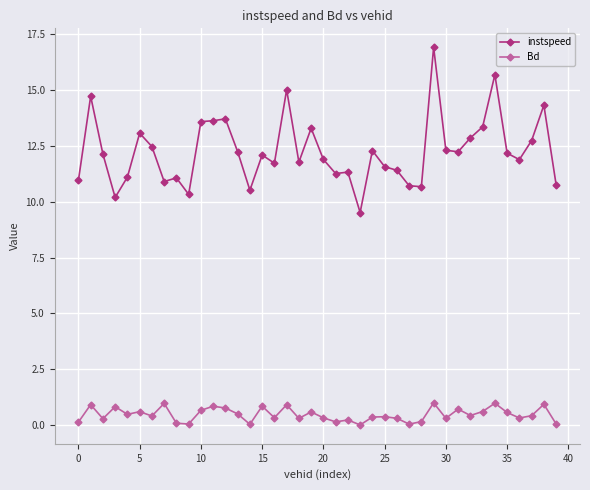

True or false: instspeed has more than 1 interior local peaks.

True